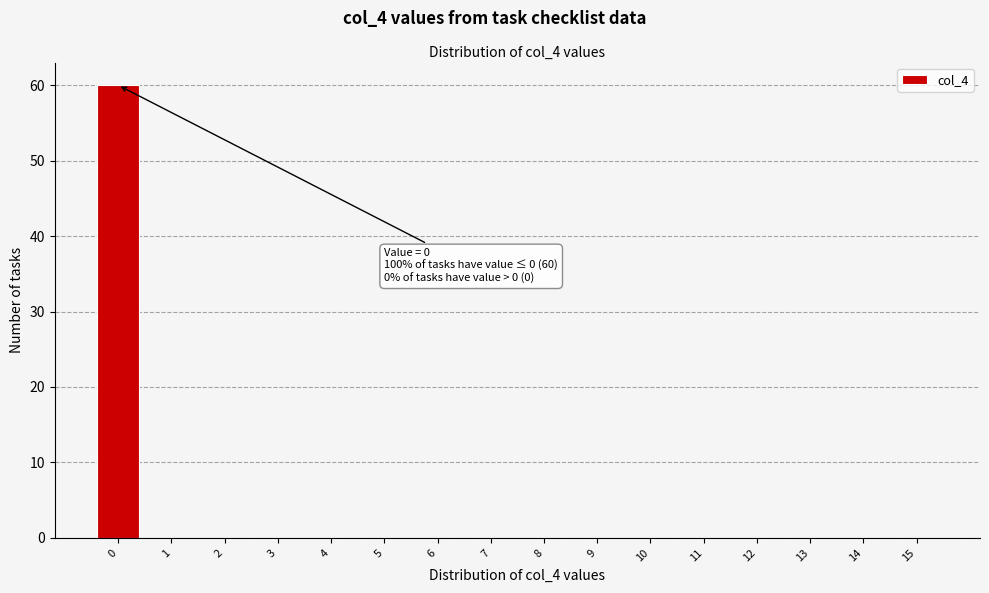

Reading left to right, extract all data points from this chart.

0=60	1=0	2=0	3=0	4=0	5=0	6=0	7=0	8=0	9=0	10=0	11=0	12=0	13=0	14=0	15=0